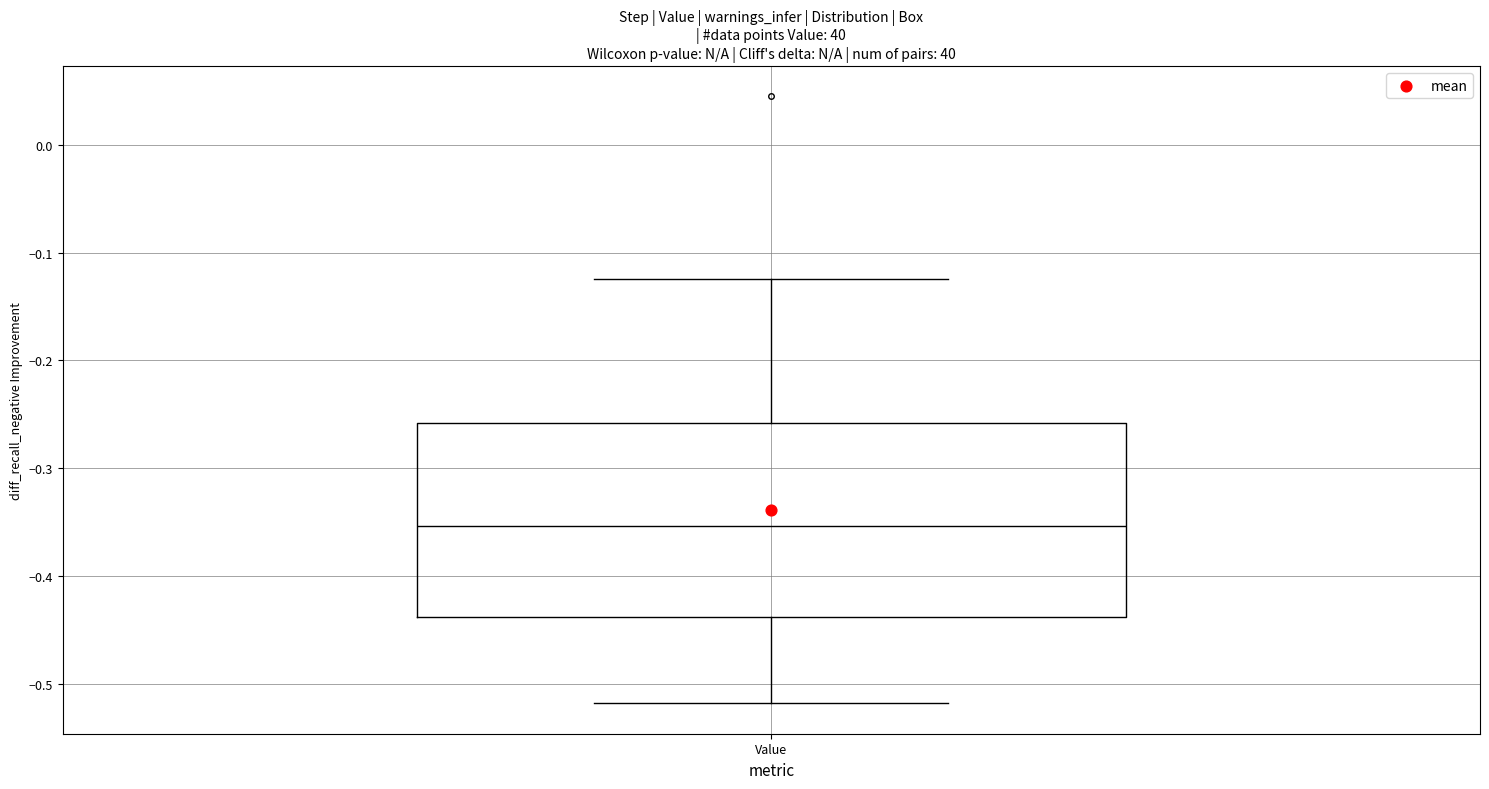

Where does the upper whisker of the box for Value end on the y-axis? The values are not printed on the chart, so give them approximately, as read against the axis.

-0.12